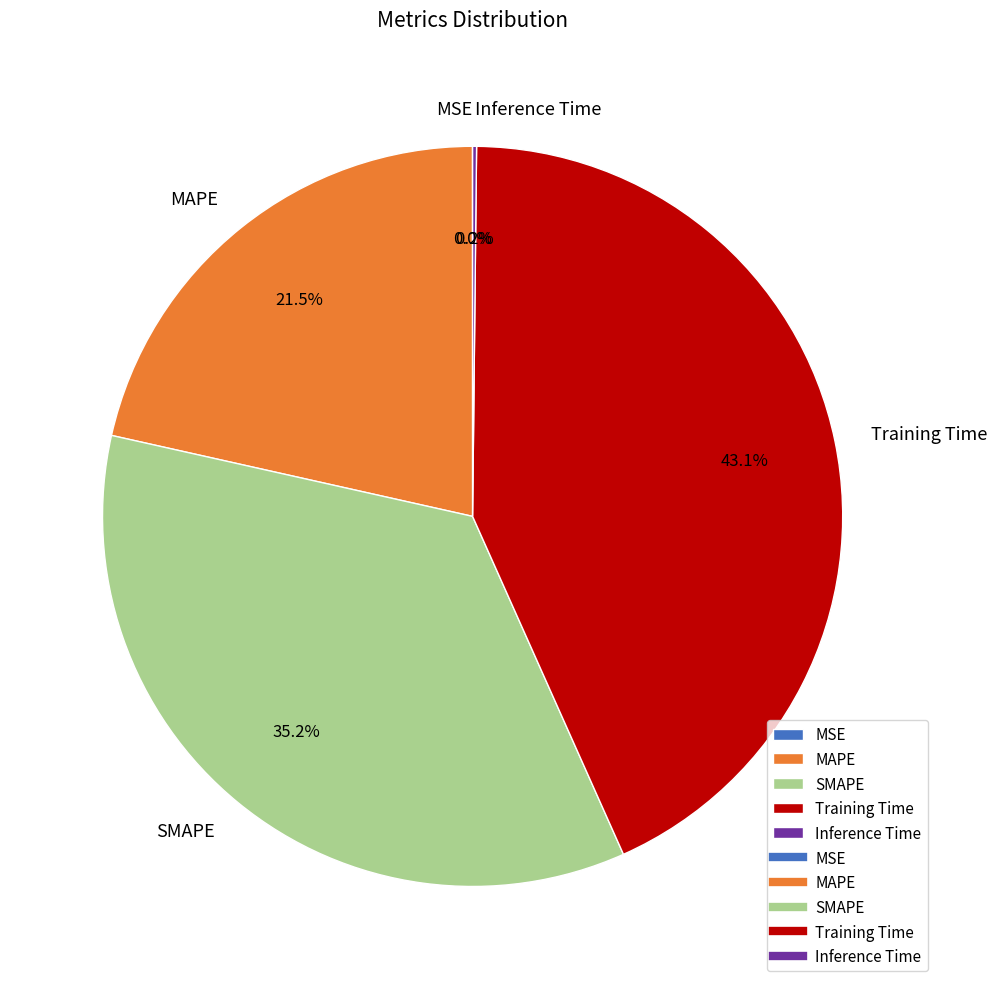

Is there any slice that represents more than half of the pie?

No